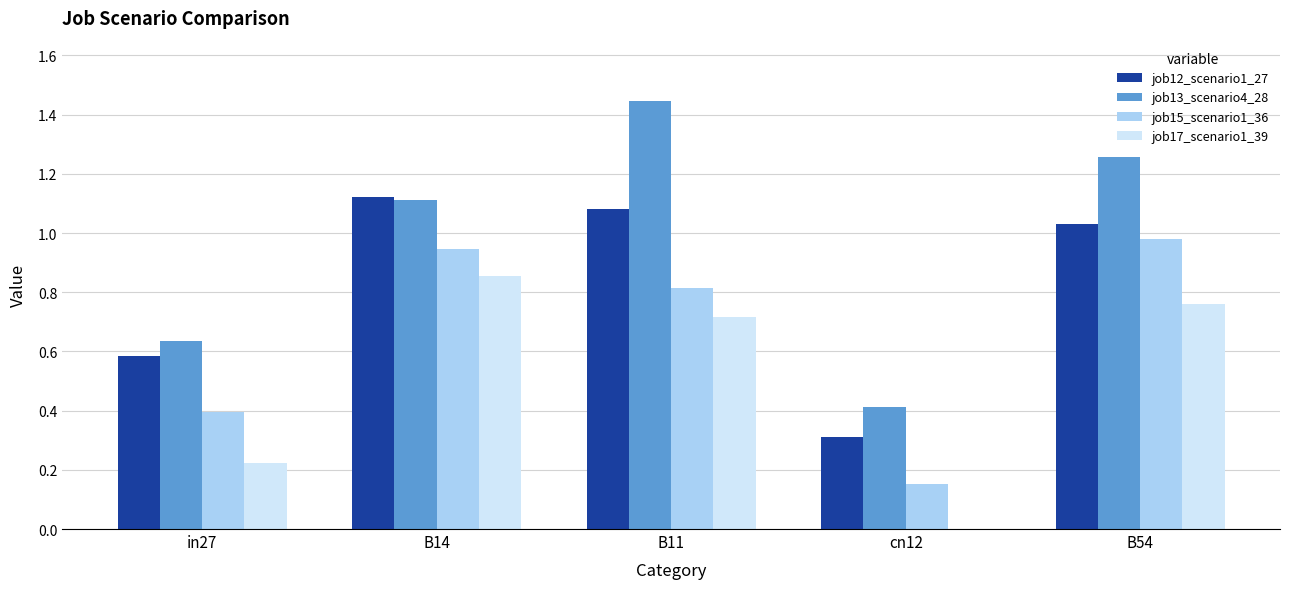

Between B11 and cn12, which series saw the biggest shift?

job13_scenario4_28